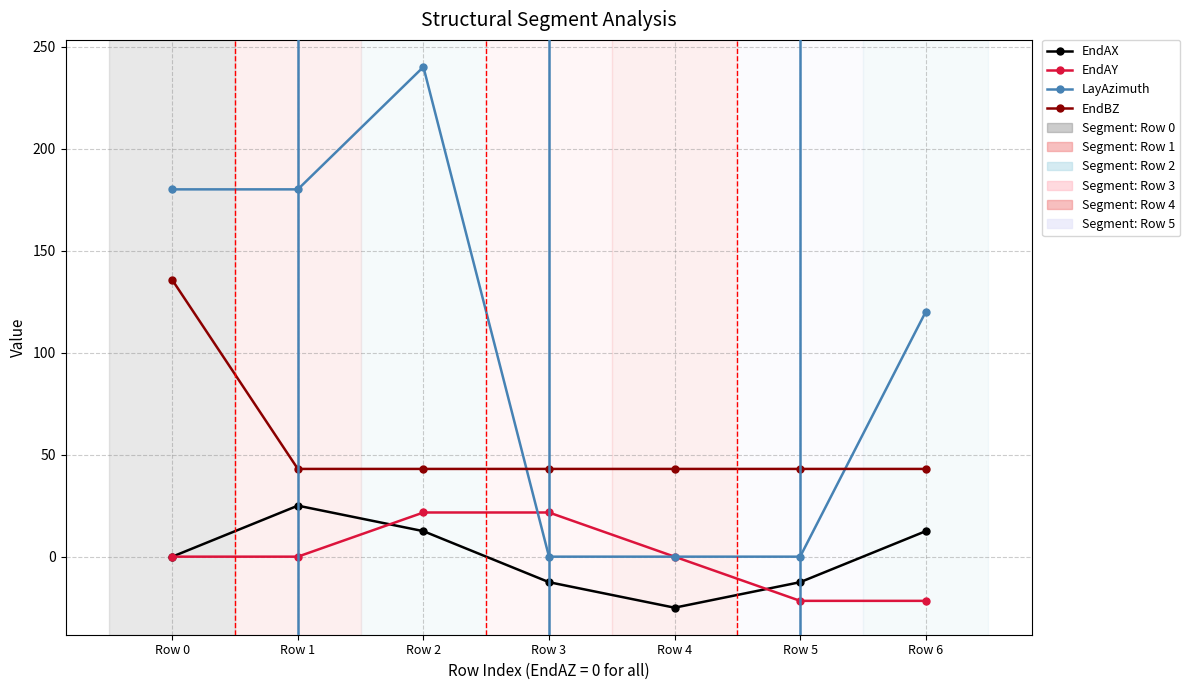

True or false: EndAY has a value of 0.0 at Row 0.

True